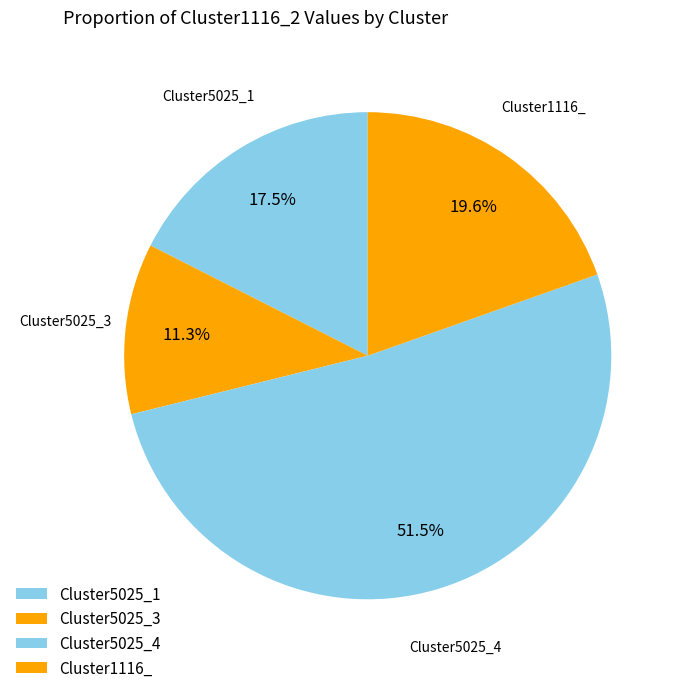

To the nearest percent, what portion does Cluster5025_1 represent?

18%